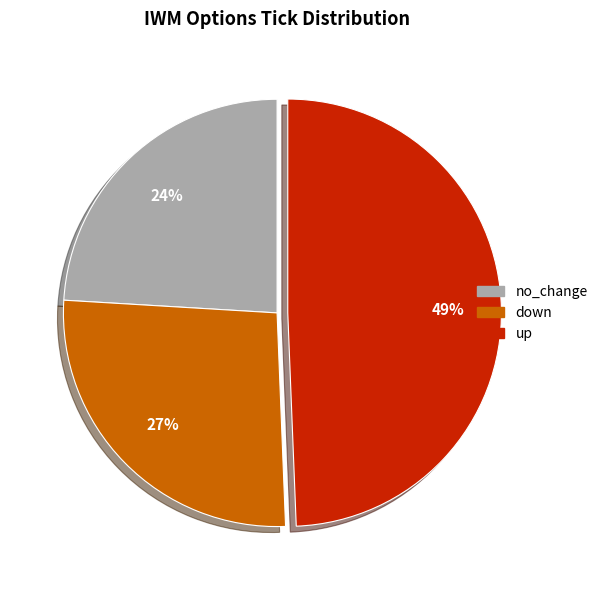

What is the smallest slice in the pie chart?

no_change